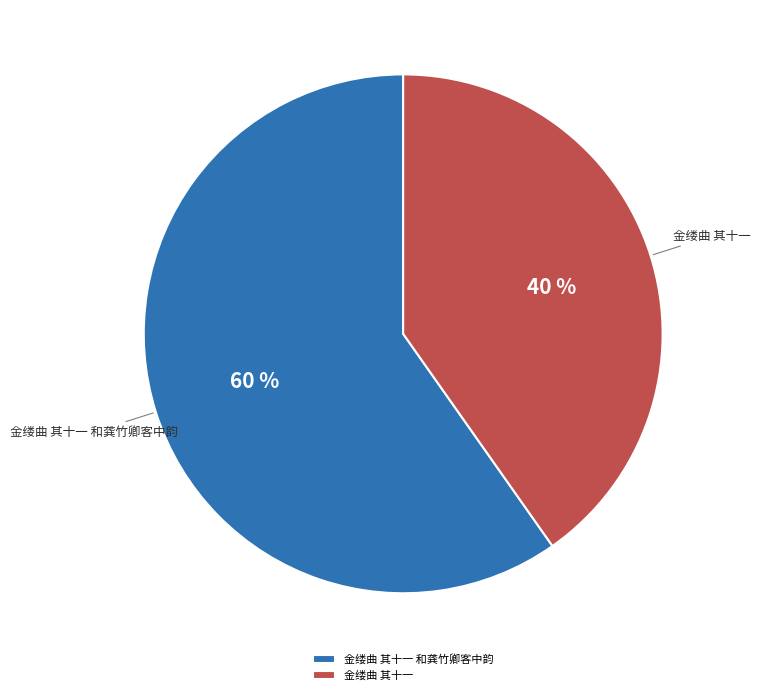

To the nearest percent, what portion does 金缕曲 其十一 和龚竹卿客中韵 represent?

60%